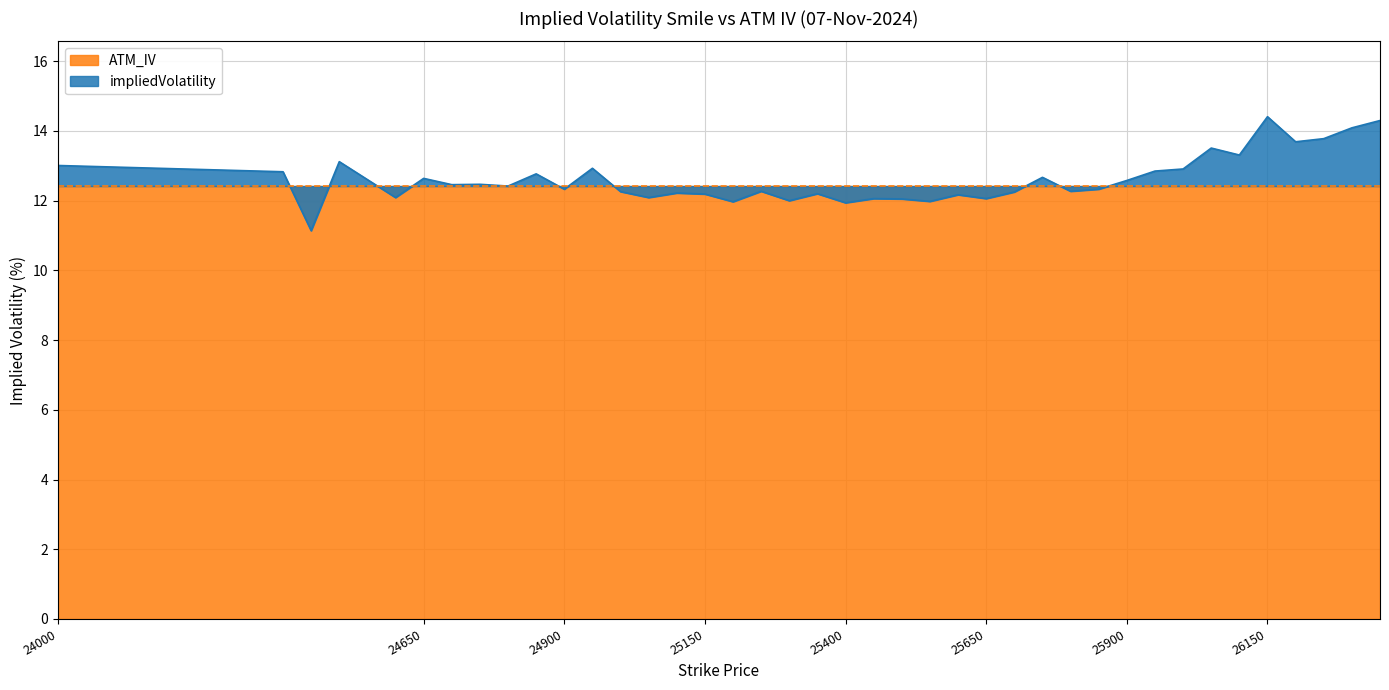

List the labels in order of value, smallest first.

24450, 25400, 25200, 25550, 25300, 25500, 25450, 25650, 24600, 25050, 25600, 25150, 25350, 25100, 25700, 25000, 25250, 25800, 24900, 25850, 24800, 24700, 24750, 25900, 24650, 25750, 24850, 24400, 25950, 26000, 24950, 24000, 24500, 26100, 26050, 26200, 26250, 26300, 26350, 26150